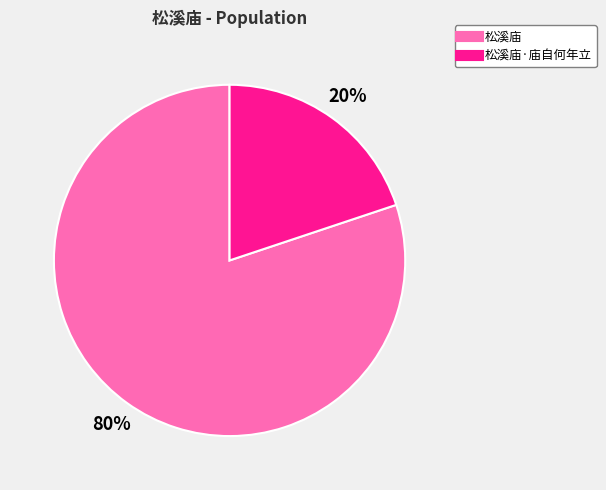

To the nearest percent, what is the difference between the largest and smallest slice percentages?

60%